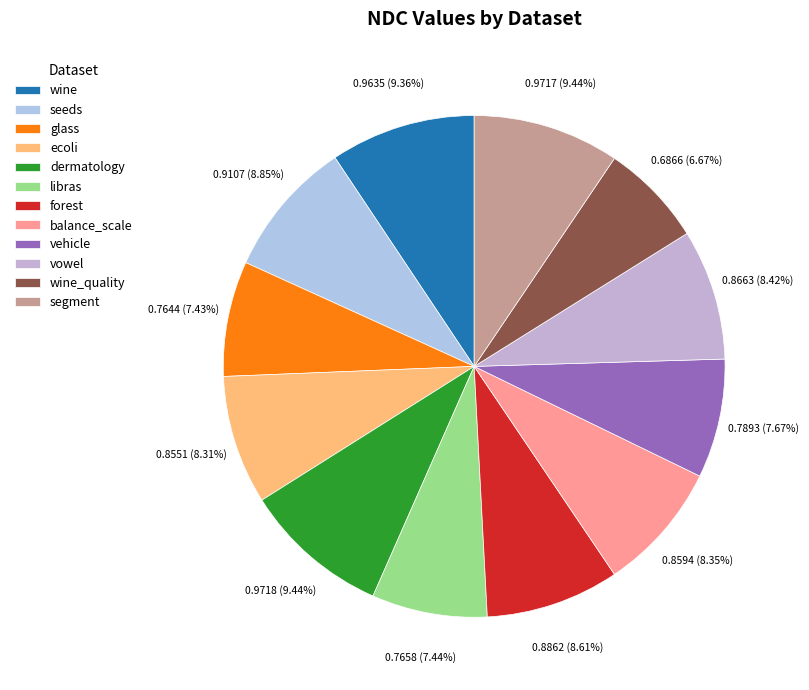

True or false: seeds accounts for 1% of the total.

False